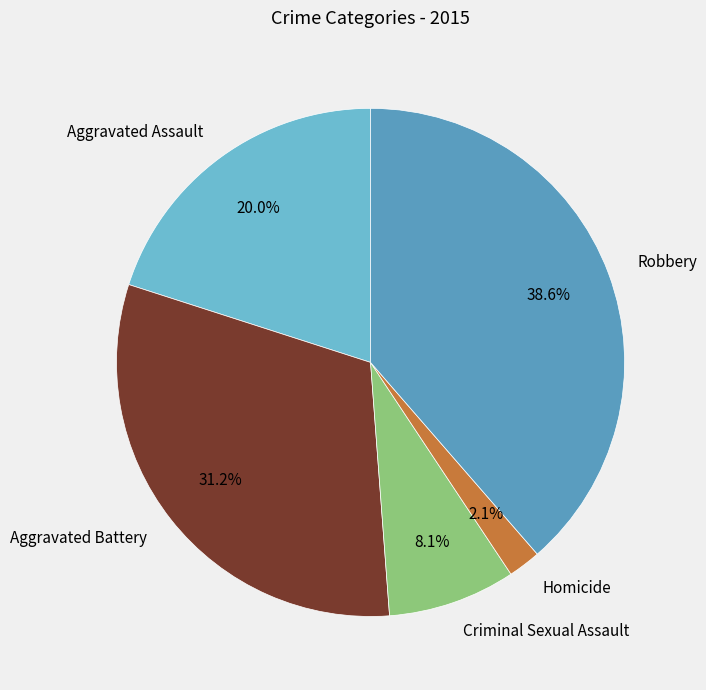

How many segments does this pie chart have?

5